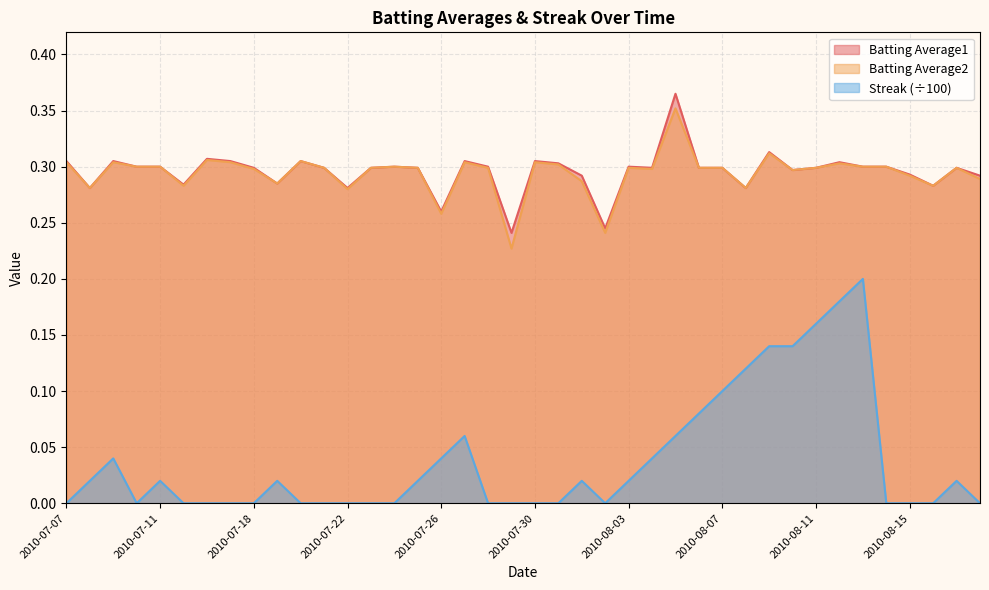

List the series in order of their peak value, lowest first.

Streak, Batting Average2, Batting Average1